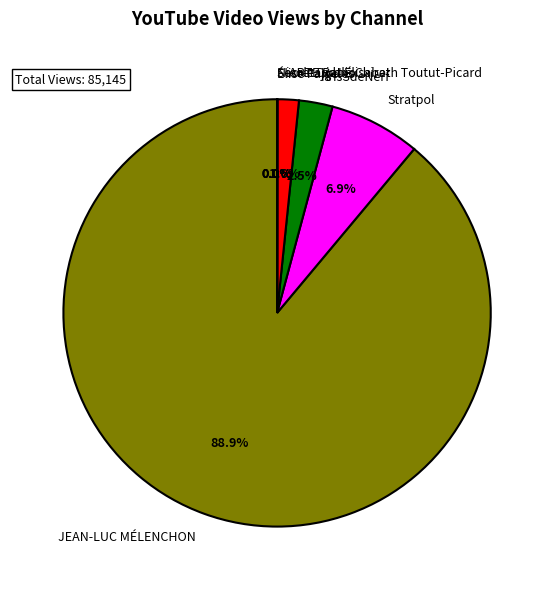

Which category has the biggest portion of the pie?

JEAN-LUC MÉLENCHON